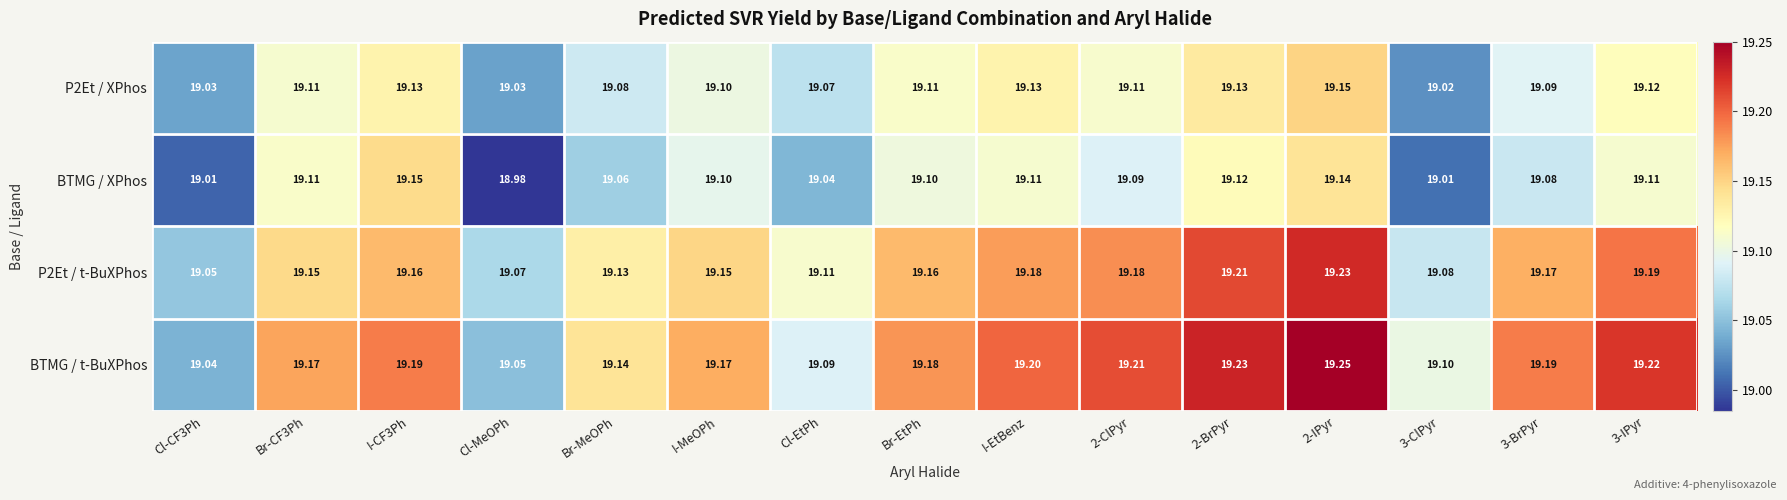

Which category has the lowest value across all series?

Cl-MeOPh